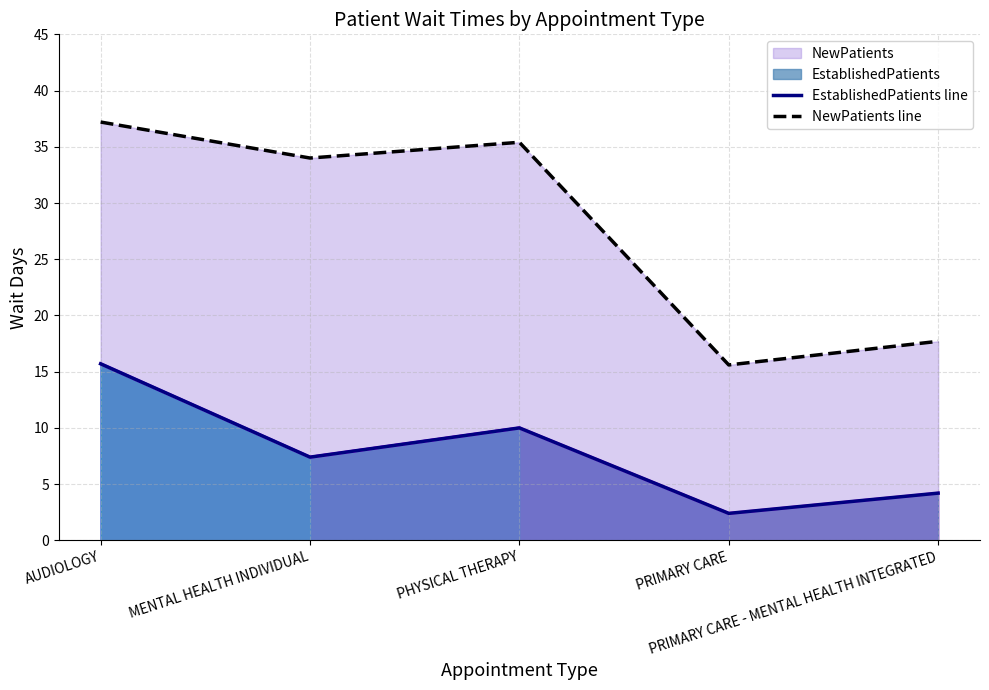

How many data points does each series have?

5